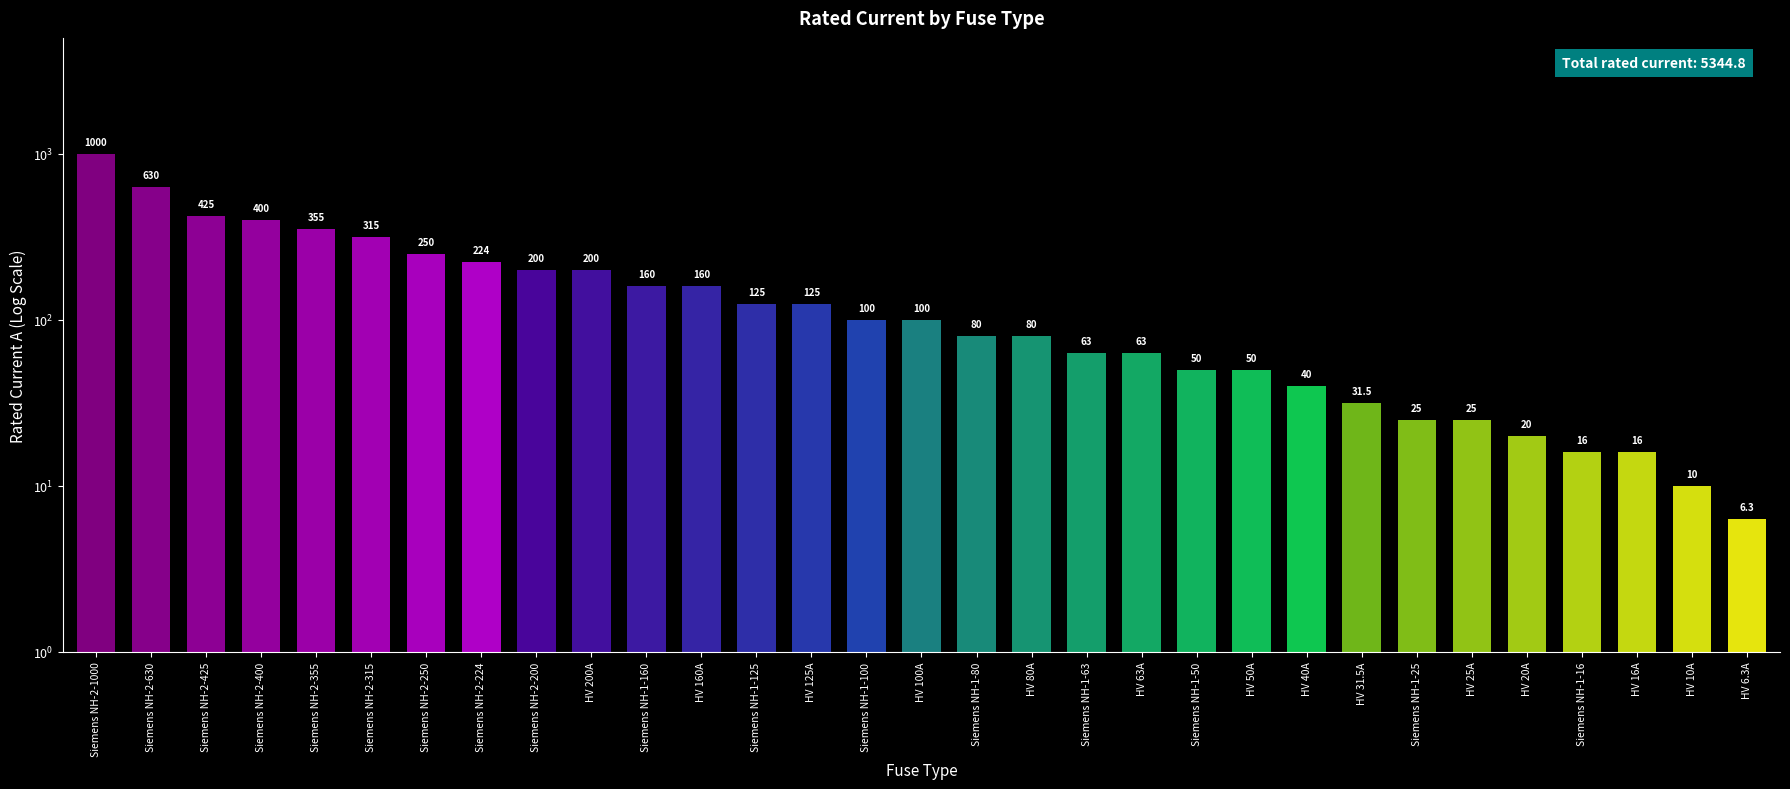

What is the difference between the maximum and minimum values?

993.7